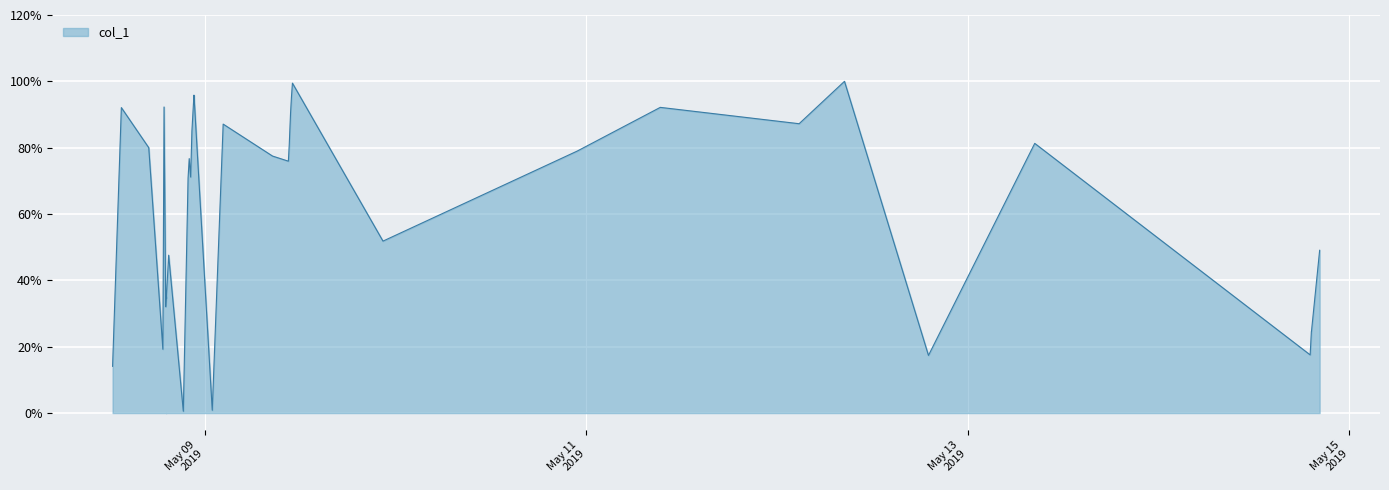

Rank the categories by value from highest to lowest.

2019-05-12 08:28:36, 2019-05-09 11:01:15, 2019-05-08 22:37:57, 2019-05-09 10:54:12, 2019-05-08 22:36:31, 2019-05-08 18:52:05, 2019-05-11 09:18:12, 2019-05-08 13:29:45, 2019-05-09 10:46:56, 2019-05-12 02:46:15, 2019-05-09 02:18:22, 2019-05-08 22:22:26, 2019-05-13 08:24:56, 2019-05-09 10:37:26, 2019-05-09 10:36:18, 2019-05-09 10:36:09, 2019-05-08 16:56:34, 2019-05-10 22:50:18, 2019-05-09 10:33:04, 2019-05-09 08:30:59, 2019-05-08 22:02:03, 2019-05-09 10:30:37, 2019-05-08 22:12:54, 2019-05-08 21:53:31, 2019-05-09 22:24:50, 2019-05-14 20:15:43, 2019-05-08 19:26:53, 2019-05-08 19:22:38, 2019-05-08 19:15:27, 2019-05-08 19:09:18, 2019-05-08 19:08:32, 2019-05-08 19:04:32, 2019-05-14 19:13:58, 2019-05-14 19:13:13, 2019-05-08 18:43:09, 2019-05-14 19:04:02, 2019-05-12 19:02:41, 2019-05-08 12:23:35, 2019-05-09 00:55:56, 2019-05-08 21:17:29